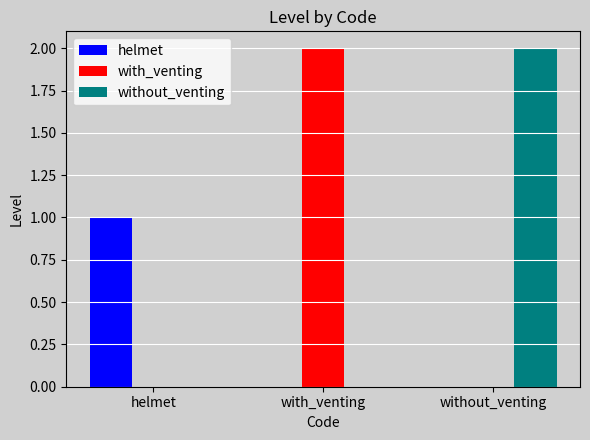

Which category has the highest value in the with_venting series?

with_venting